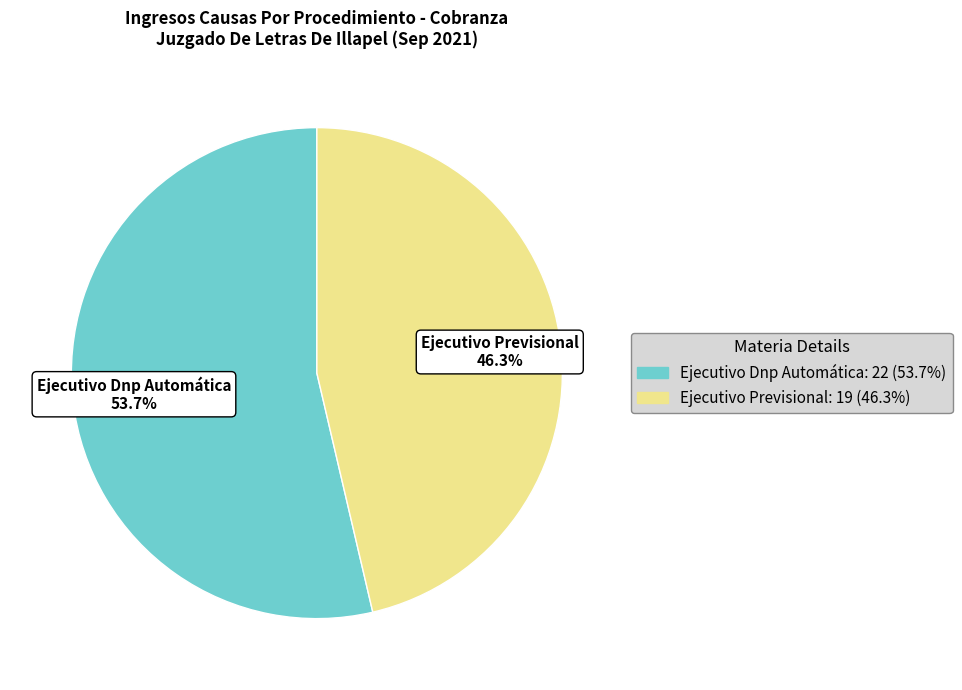

Does Ejecutivo Previsional represent more than half of the total?

No